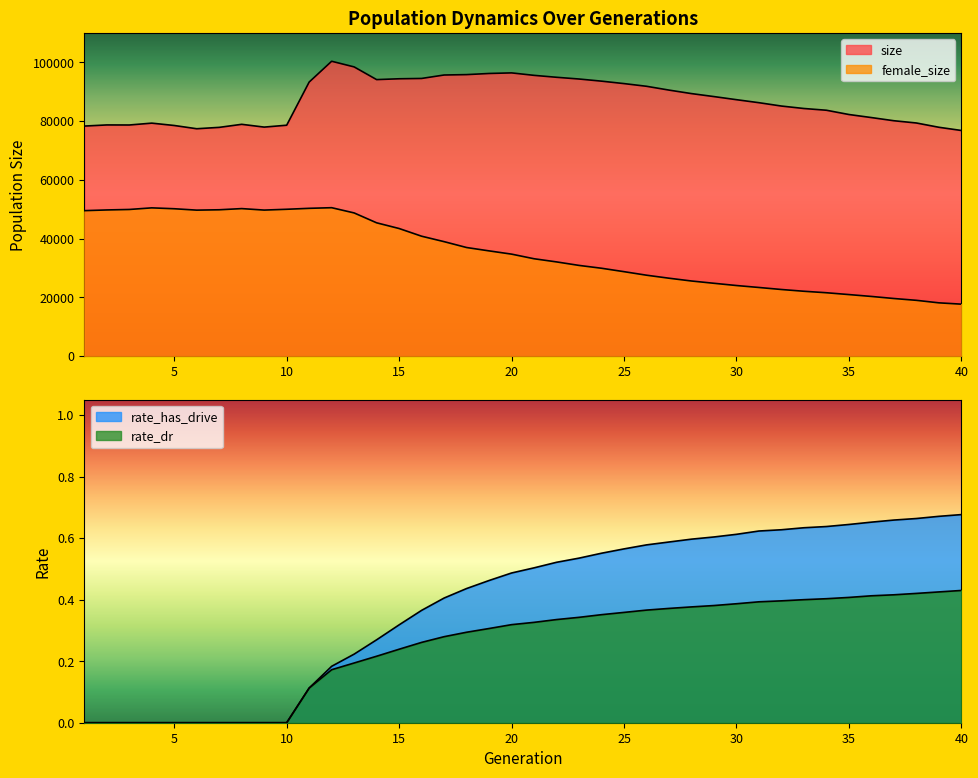

Which series has the largest total across all categories?

size